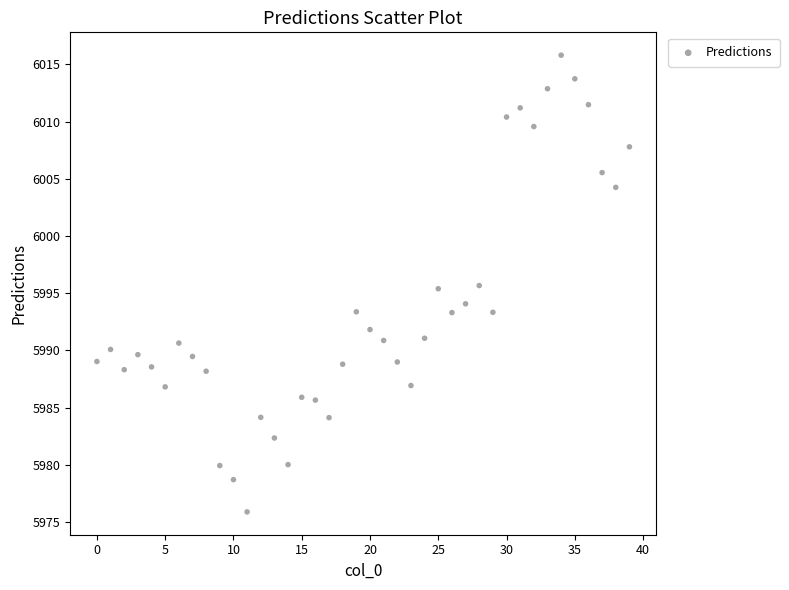

What is the range of Y values (max minus min)?

39.9